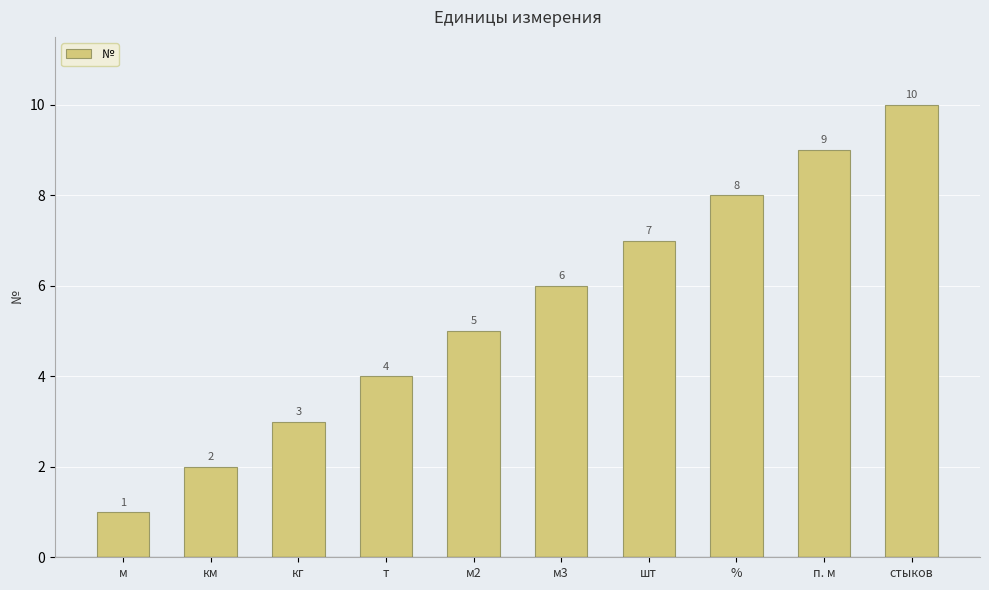

What is the maximum value shown in the chart?

10